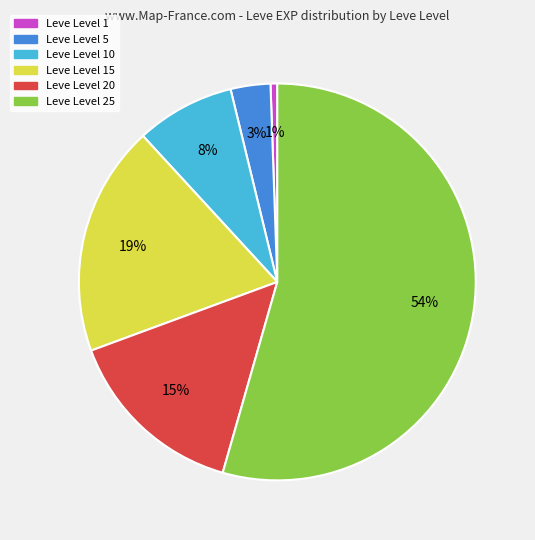

Is there a majority slice in this chart?

Yes